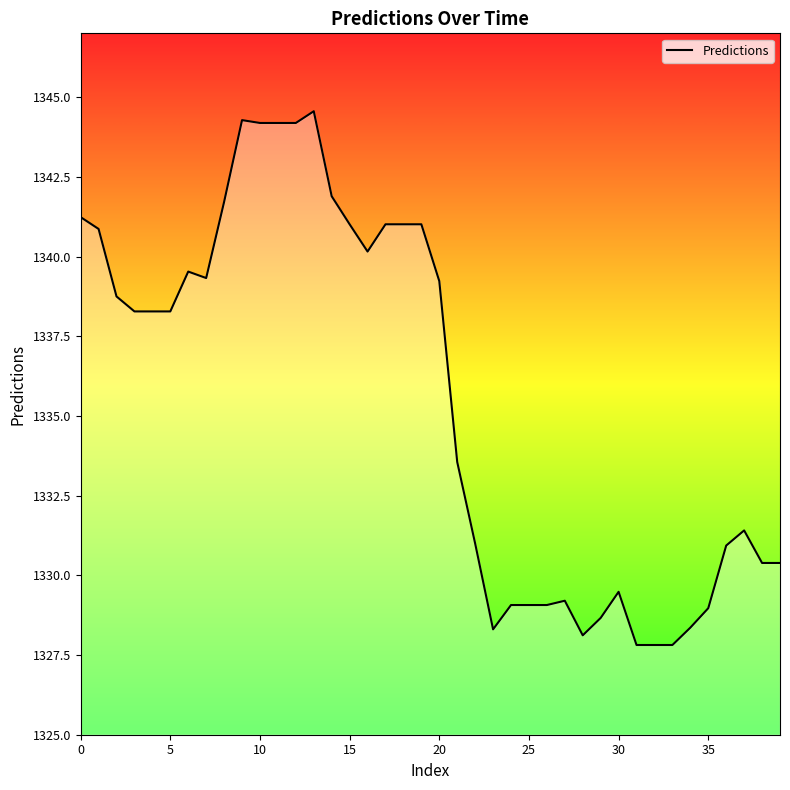

What is the greatest value displayed?

1344.6